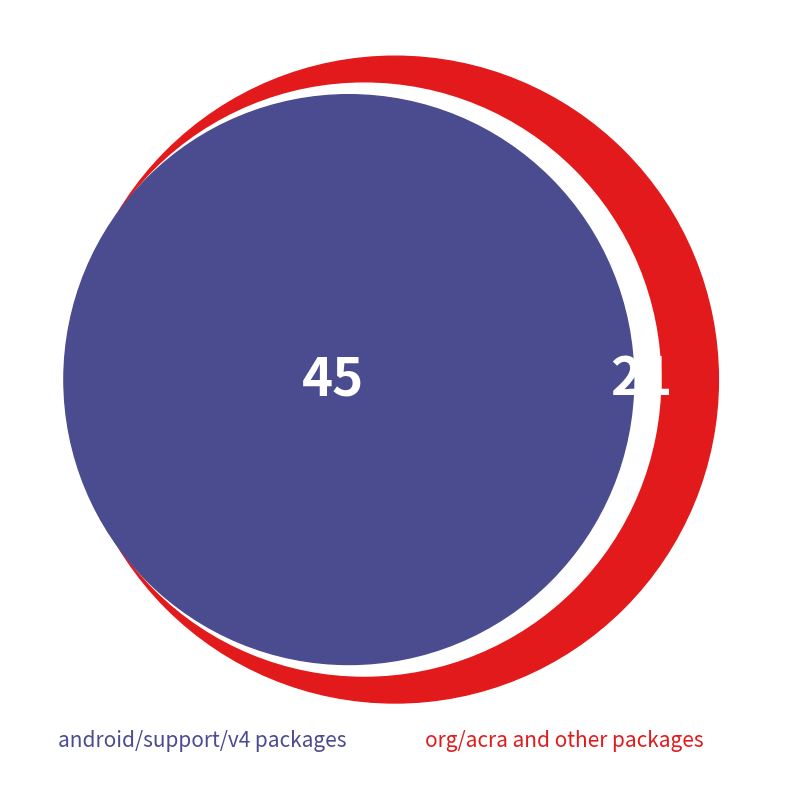

Is there any slice that represents more than half of the pie?

No